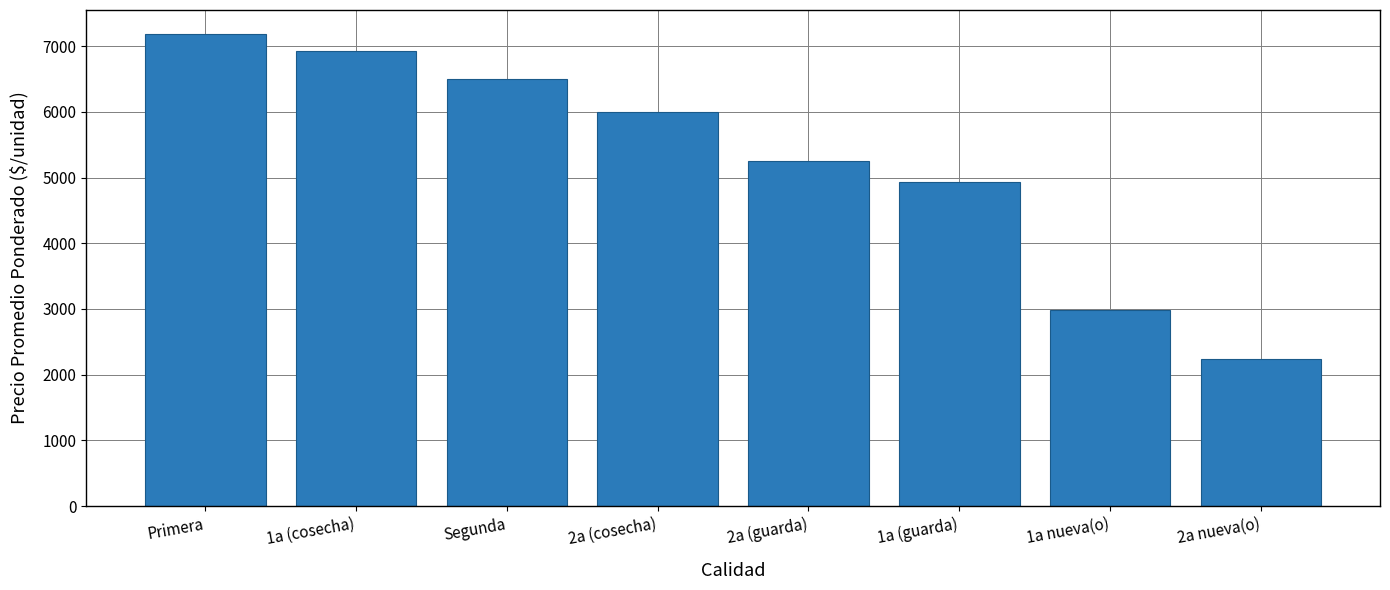

True or false: the data shows 832.5 at 2a nueva(o).

False